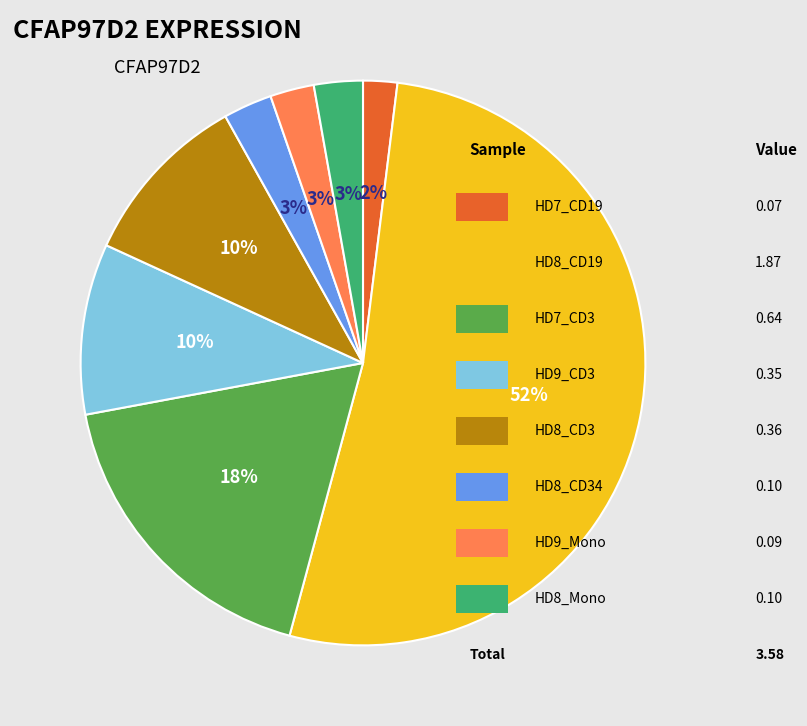

To the nearest percent, what is the difference between the largest and smallest slice percentages?

50%